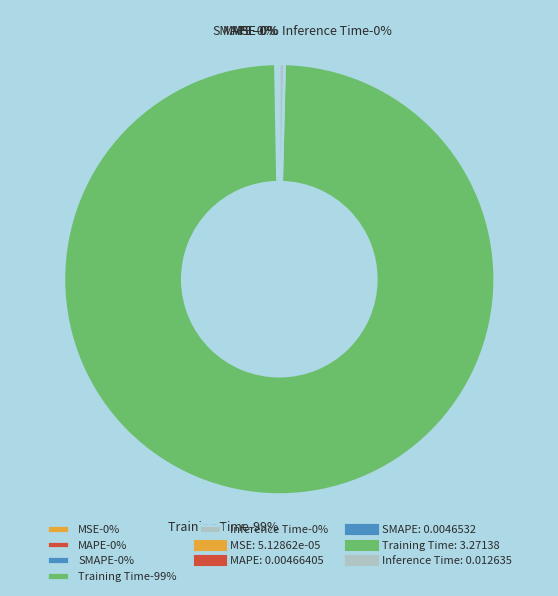

Does Training Time account for over 50% of the chart?

Yes